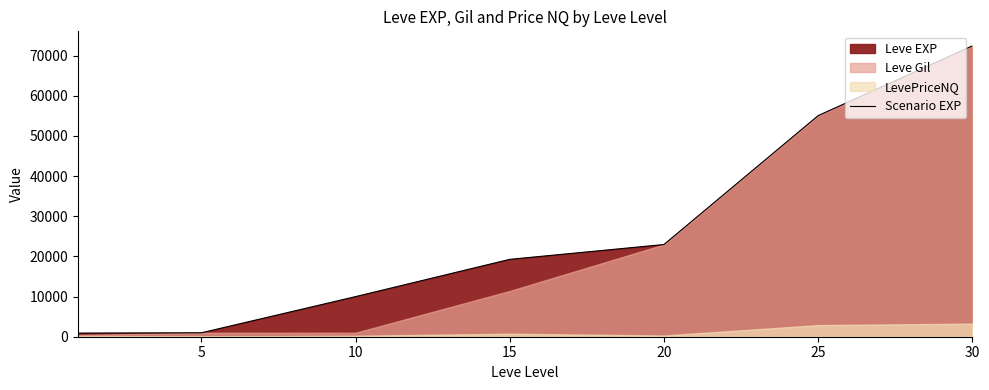

Approximately how many times larger is the value at 10 compared to 25?

0.2